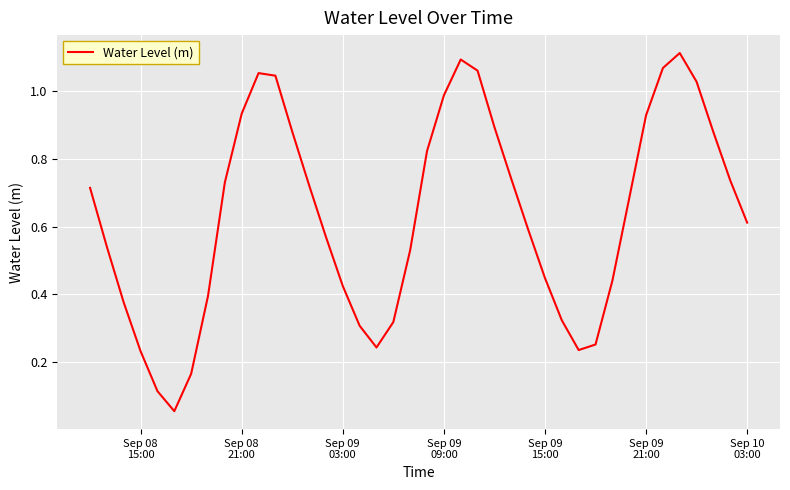

Reading left to right, what are all the values shown in this chart?

0.7	0.5	0.4	0.2	0.1	0.1	0.2	0.4	0.7	0.9	1.1	1.0	0.9	0.7	0.6	0.4	0.3	0.2	0.3	0.5	0.8	1.0	1.1	1.1	0.9	0.7	0.6	0.4	0.3	0.2	0.3	0.4	0.7	0.9	1.1	1.1	1.0	0.9	0.7	0.6